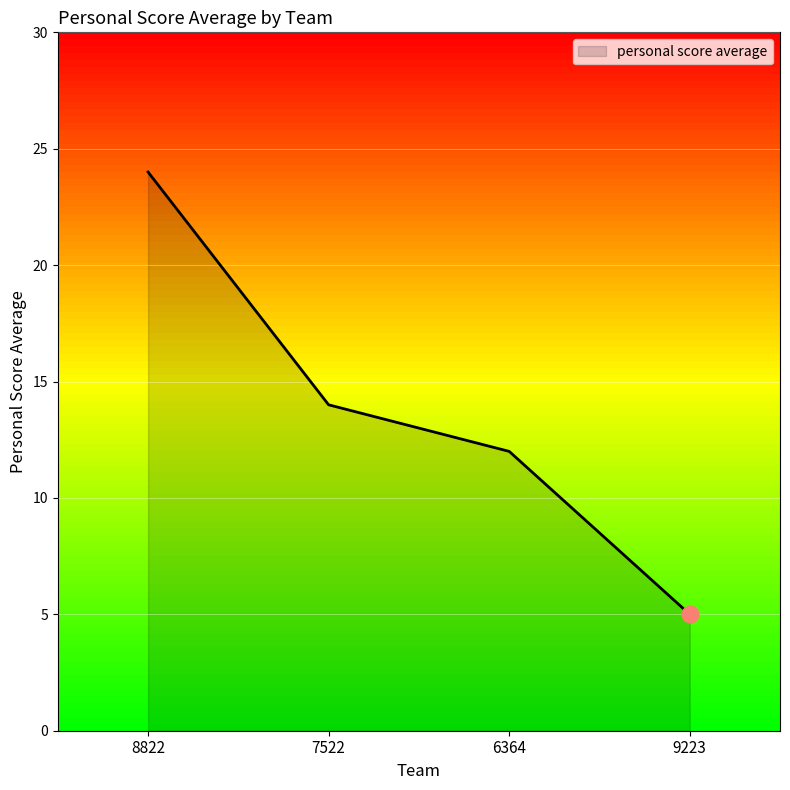

What is the minimum value shown in the chart?

5